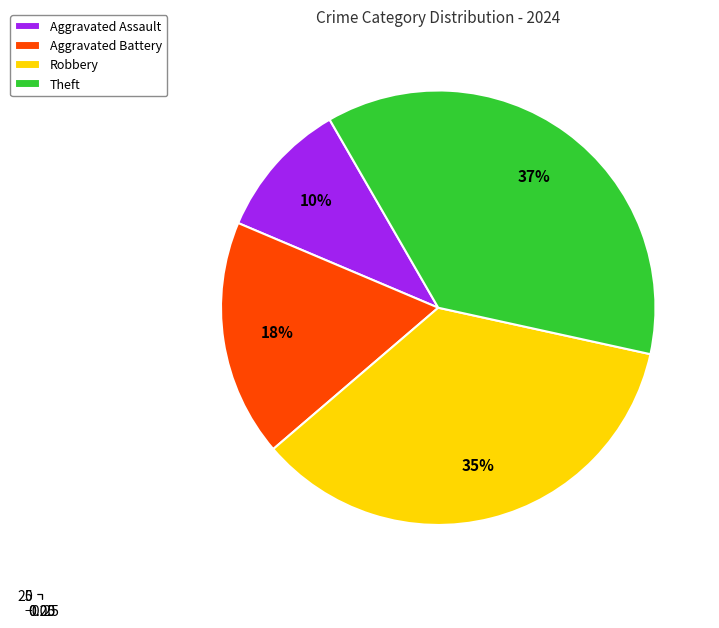

To the nearest percent, what is the average slice percentage?

25%